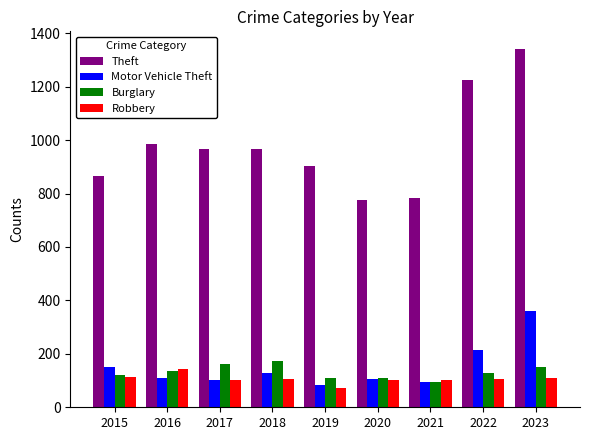

What is the smallest value displayed?

74